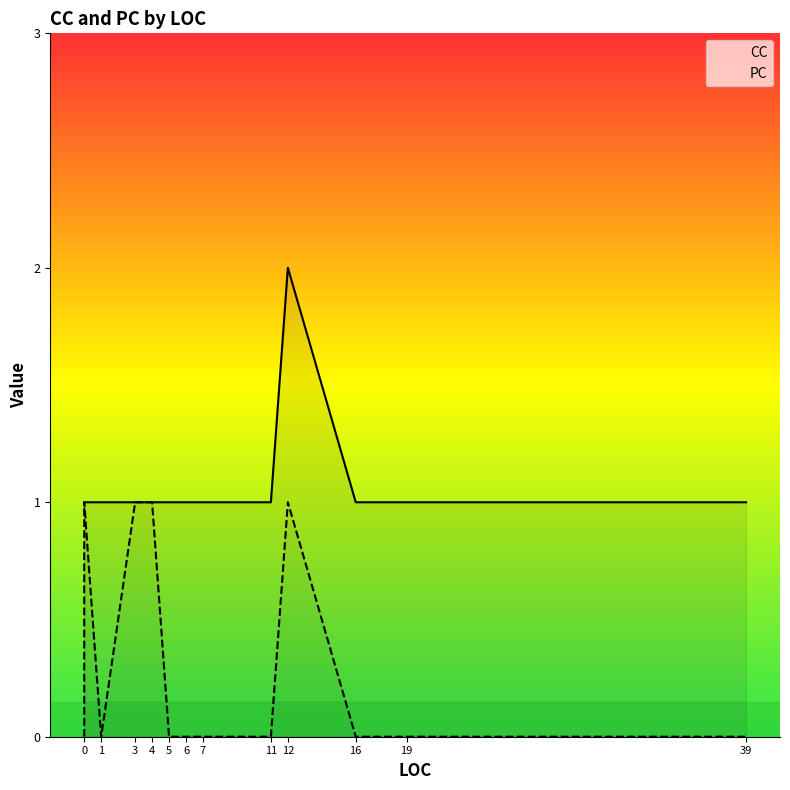

How many interior local peaks does the CC series have?

1